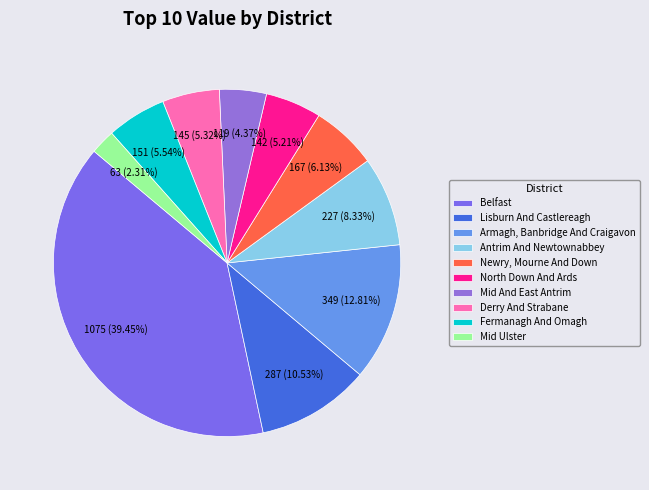

Which slice is the smallest?

Mid Ulster